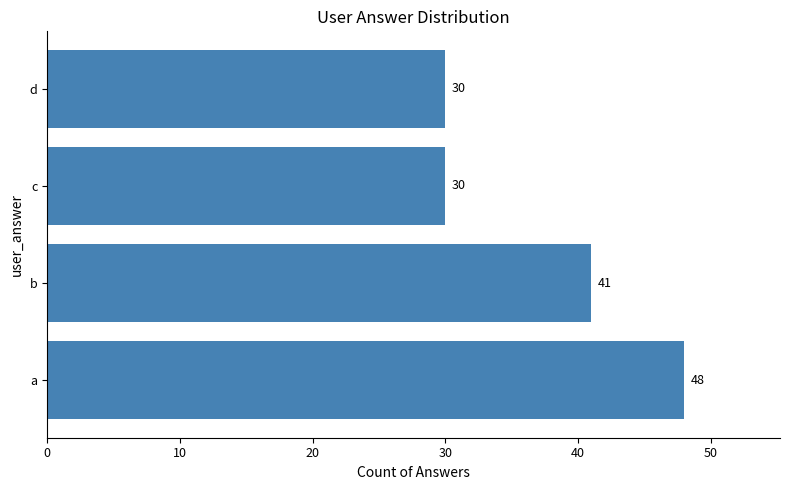

The value at b is 27. True or false?

False